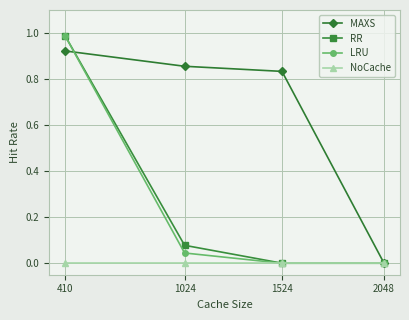

The LRU series shows 0.0 at 1024. True or false?

True